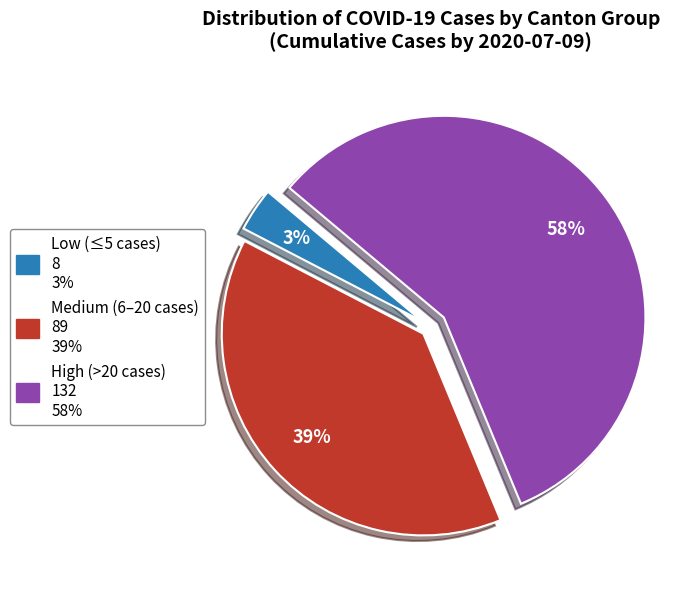

To the nearest percent, what is the average slice percentage?

33%